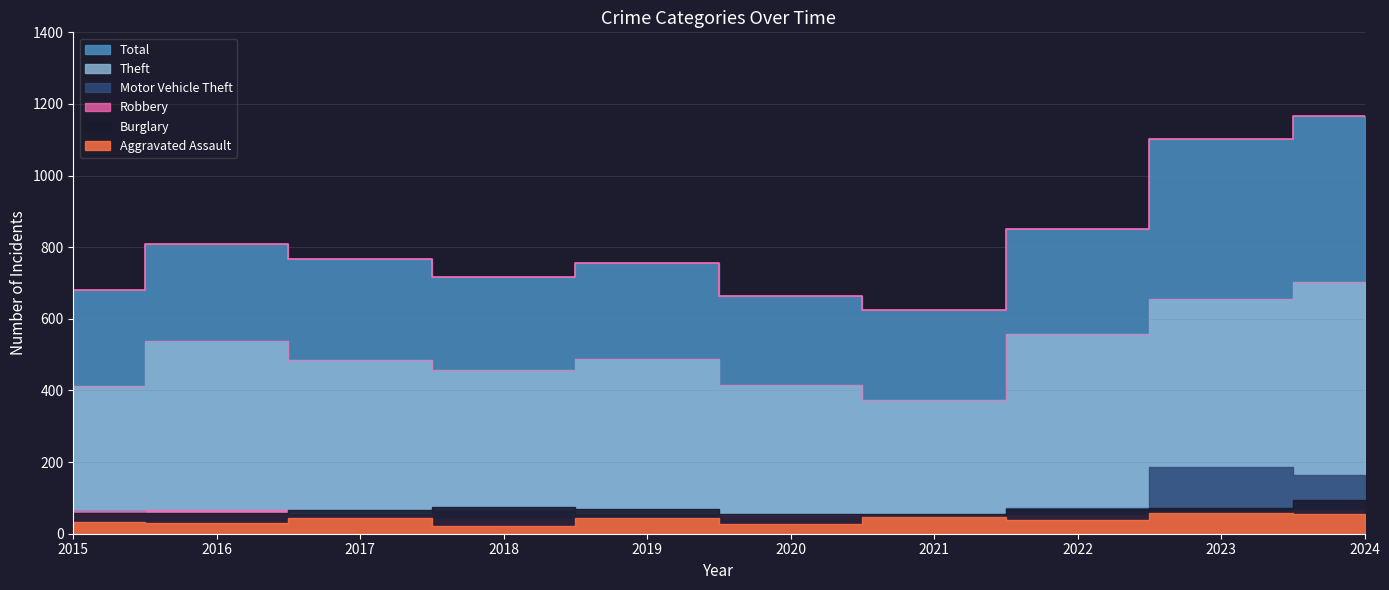

What are all the series names shown in the legend?

Aggravated Assault, Burglary, Motor Vehicle Theft, Robbery, Theft, Total